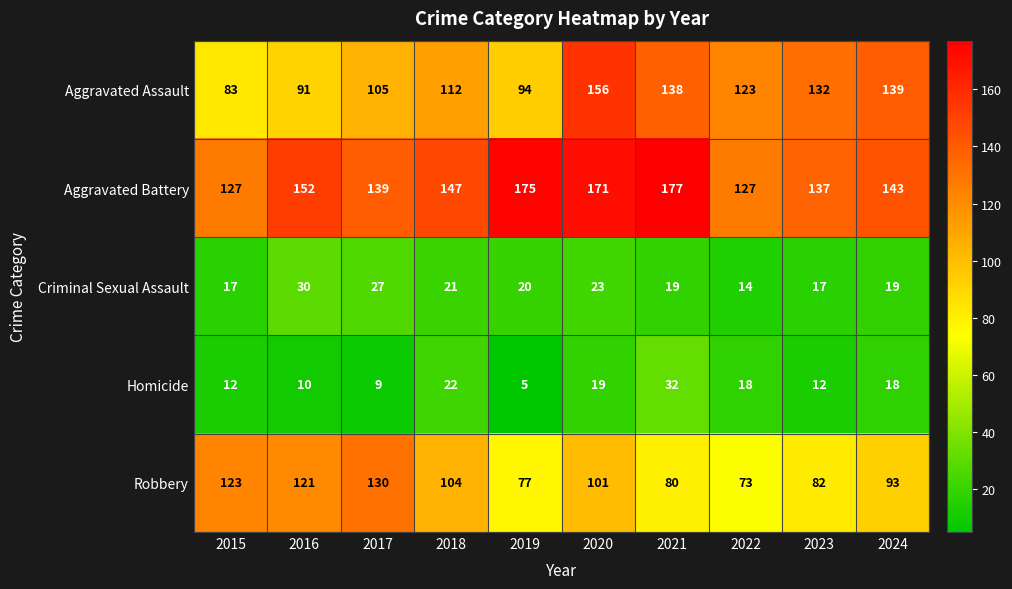

The Robbery series shows 123 at 2015. True or false?

True